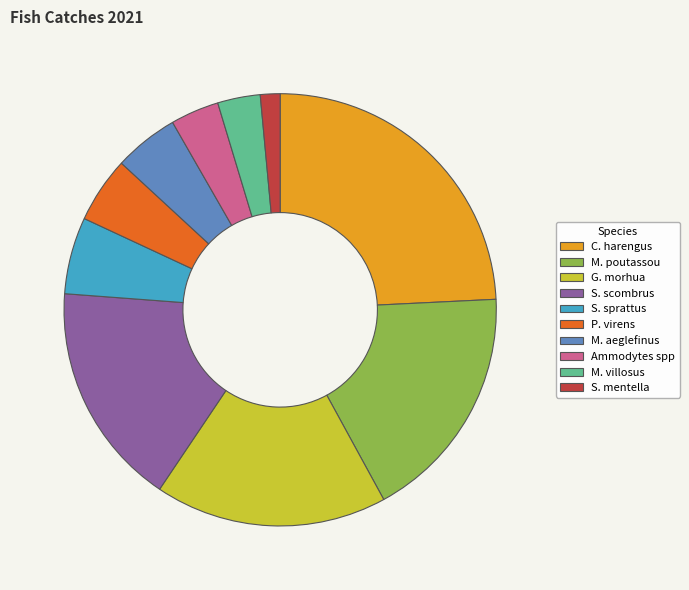

Is there a majority slice in this chart?

No